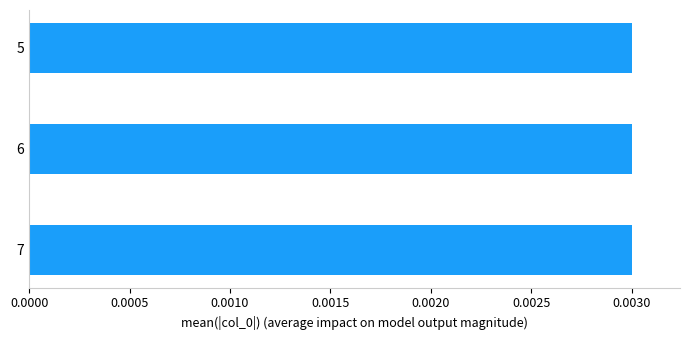

Are the bars horizontal?

Yes